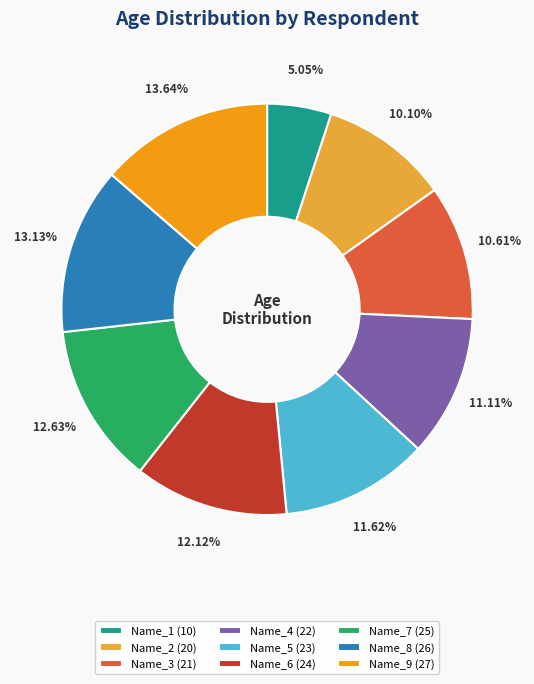

Rank the categories by value from highest to lowest.

Name_9, Name_8, Name_7, Name_6, Name_5, Name_4, Name_3, Name_2, Name_1